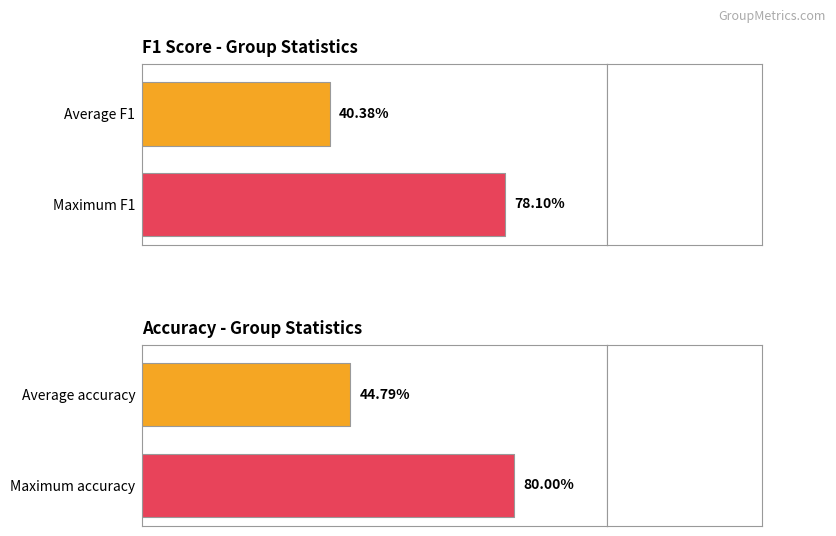

The value of accuracy at 16 is 0.2. True or false?

False